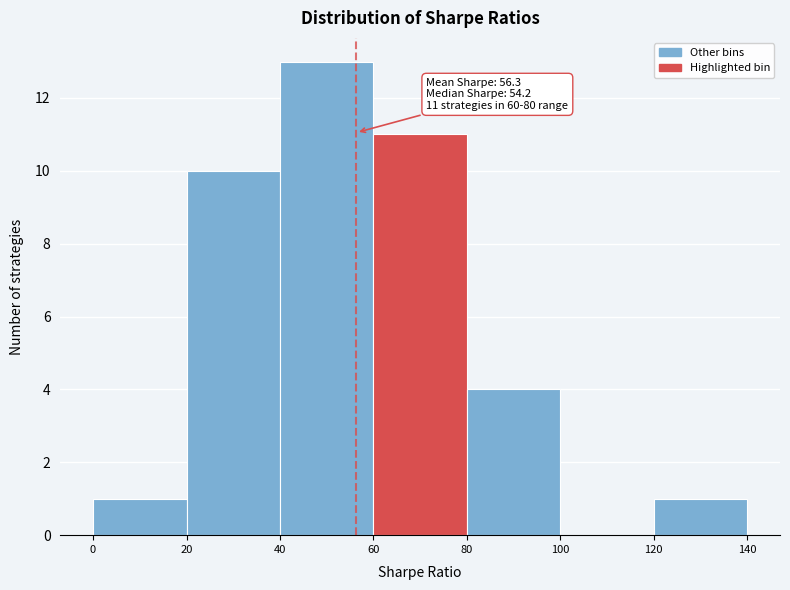

Which range on the x-axis has the tallest bar?

40 to 60